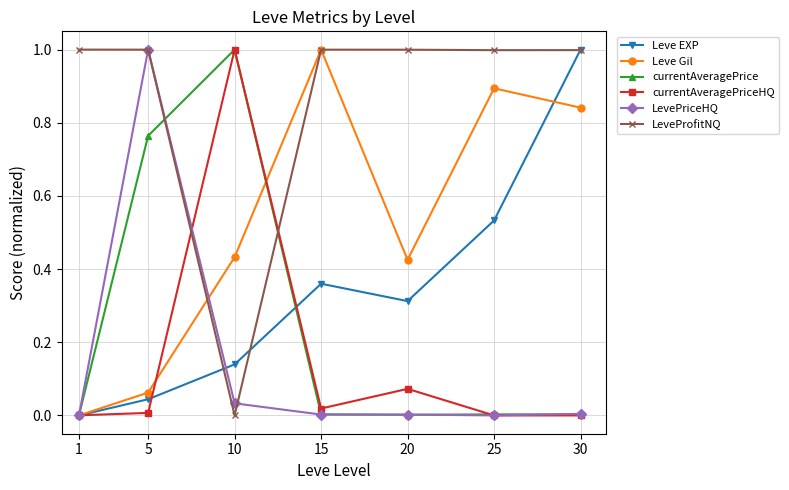

Where is the first local maximum for Leve Gil?

15